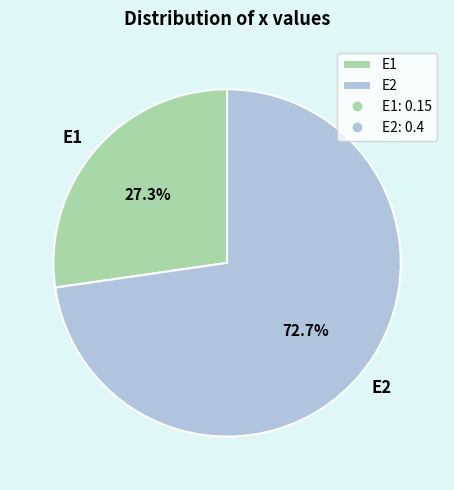

Which slice represents more than half of the pie?

E2